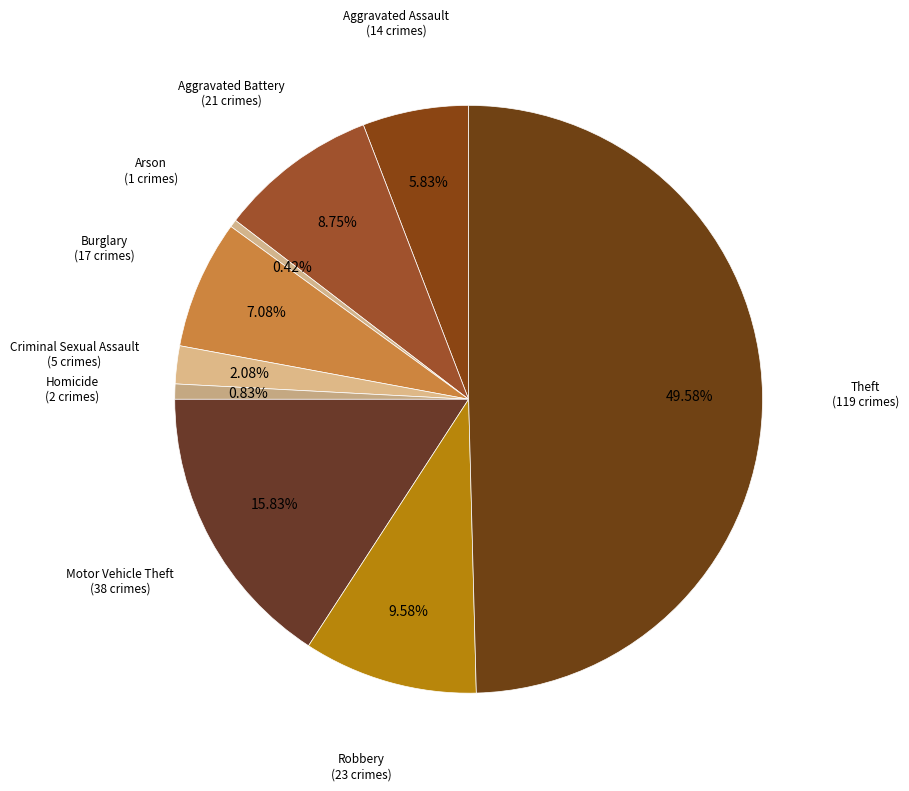

How many segments does this pie chart have?

9